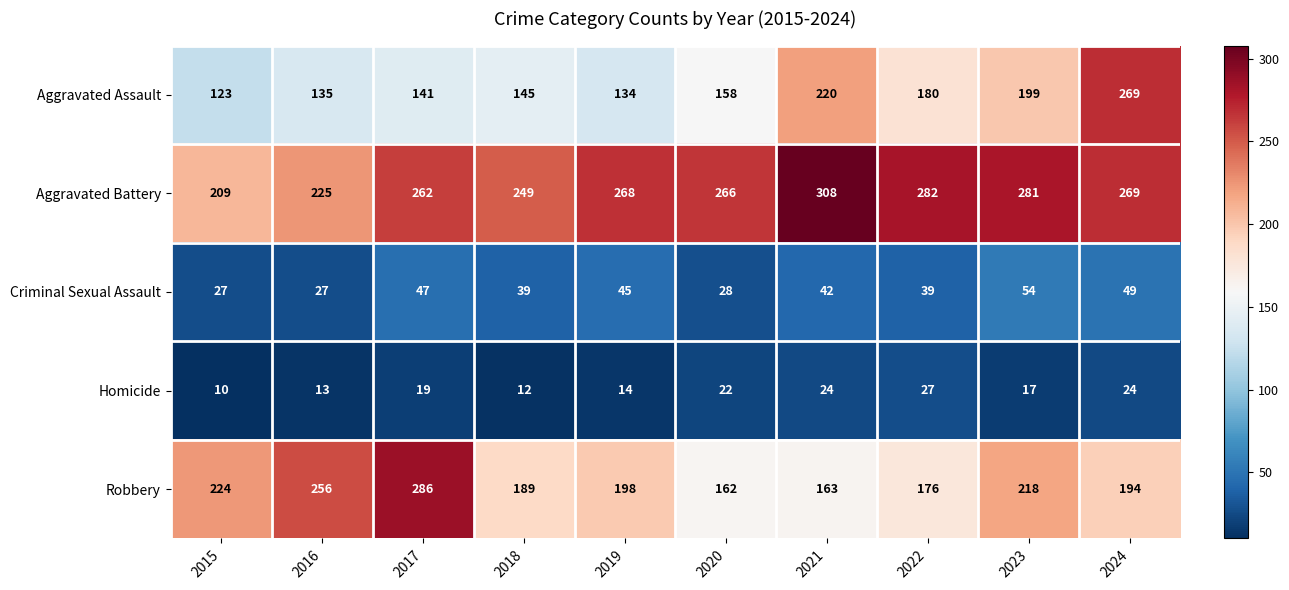

What value does the Criminal Sexual Assault series have at 2017, to the nearest 10?

50